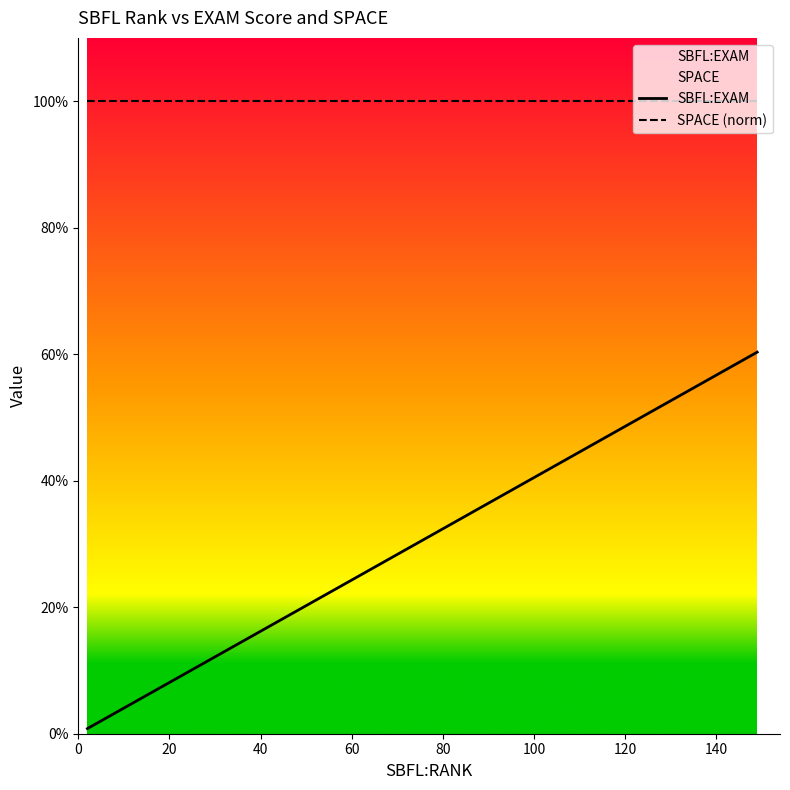

Reading left to right, transcribe all the data shown in this chart.

SBFL:EXAM: 0.8	0.8	1.2	1.2	1.2	1.6	1.6	2.0	5.7	8.9	8.9	10.1	10.5	19.0	30.0	31.6	32.0	45.3	60.3	60.3
SPACE (norm): 100.0	100.0	100.0	100.0	100.0	100.0	100.0	100.0	100.0	100.0	100.0	100.0	100.0	100.0	100.0	100.0	100.0	100.0	100.0	100.0